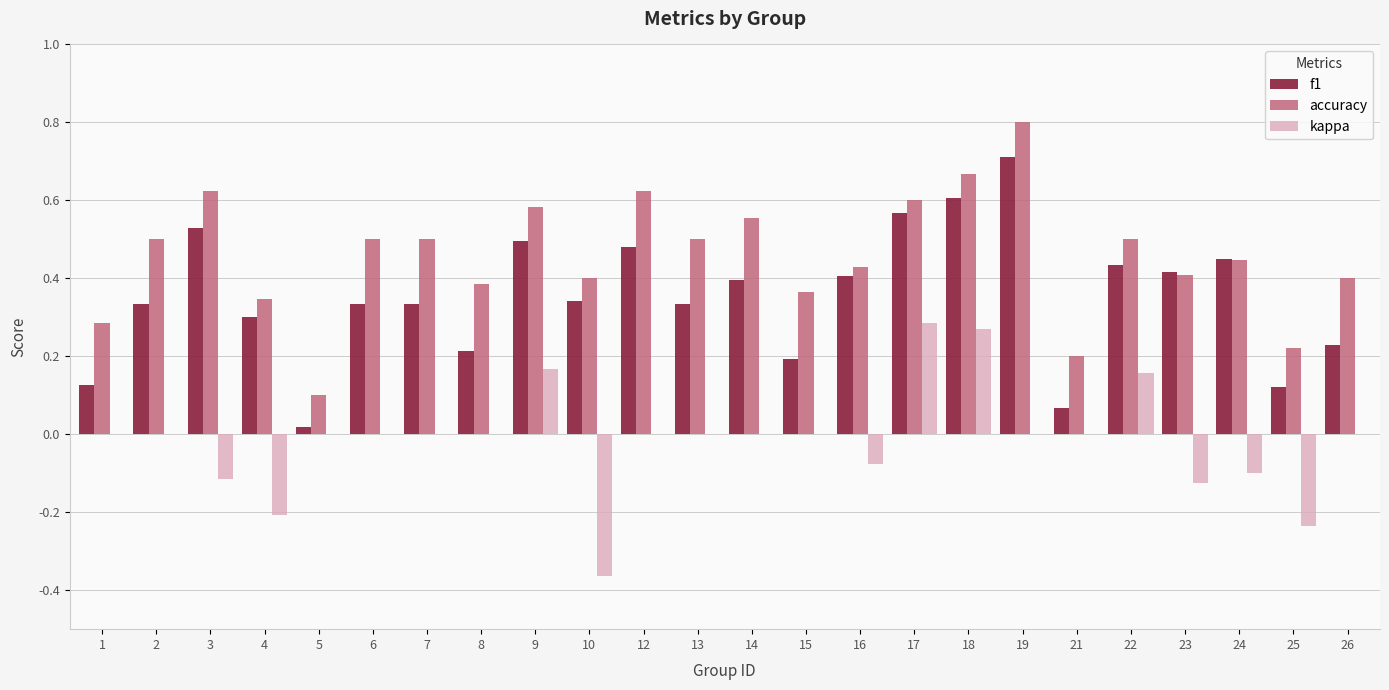

What is the sum of the f1 values at 23 and 10?

0.8